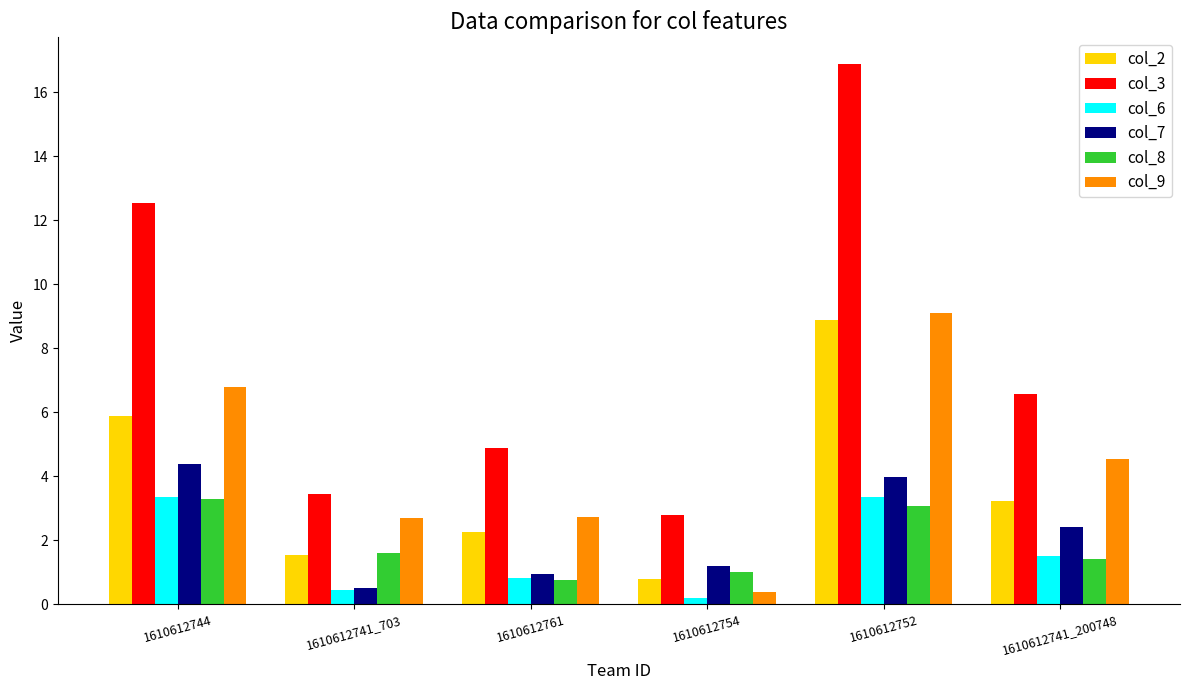

Are the bars horizontal?

No